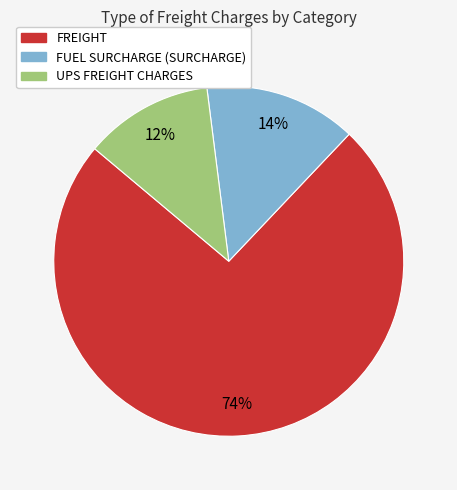

Does any single category account for the majority?

Yes